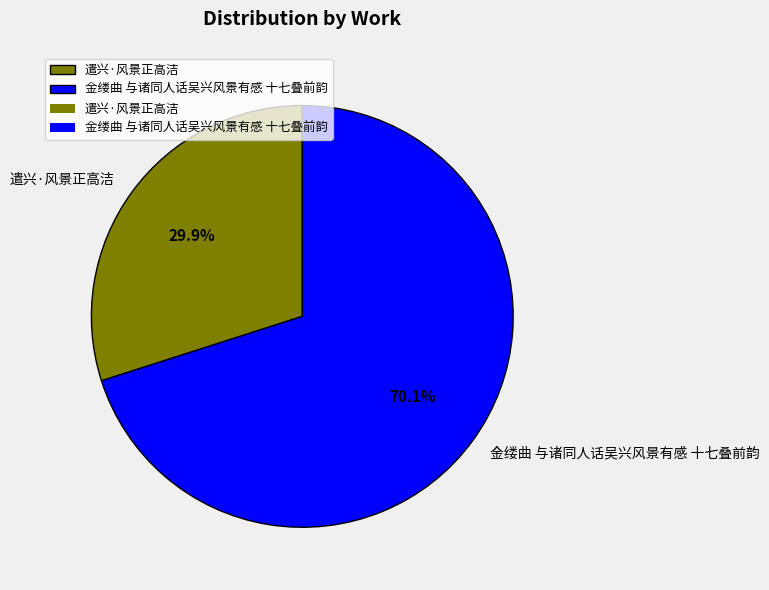

Is 金缕曲 与诸同人话吴兴风景有感 十七叠前韵 the majority of the pie?

Yes